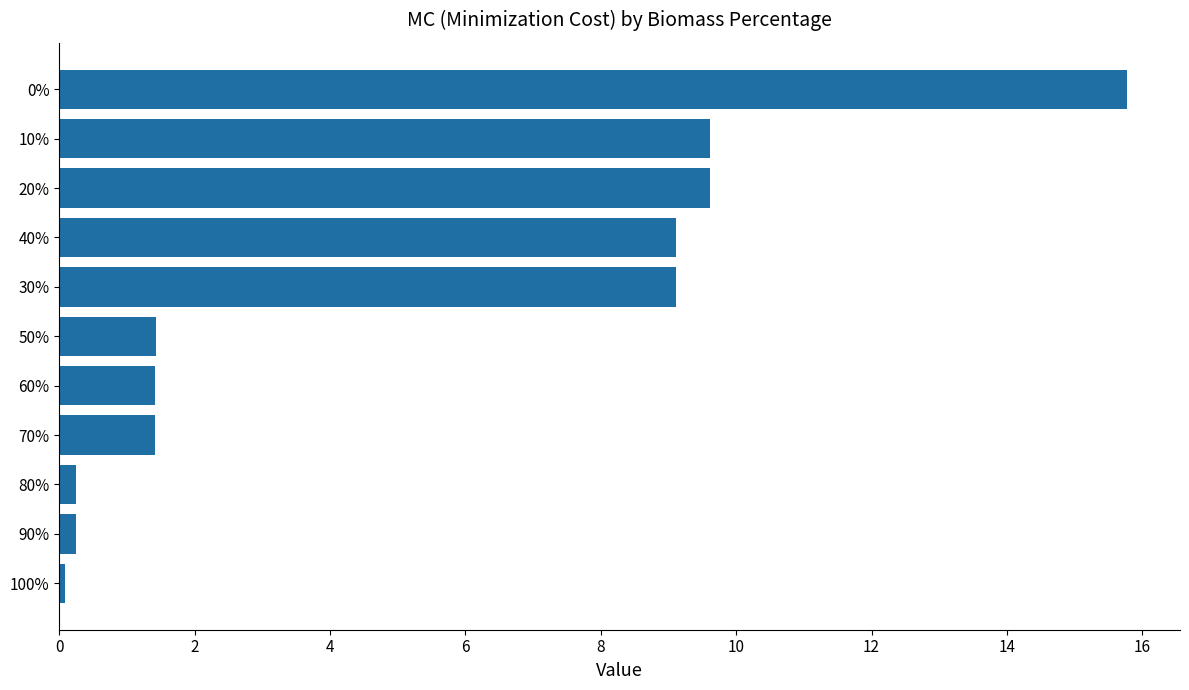

What value does the data have at 70%?

1.4